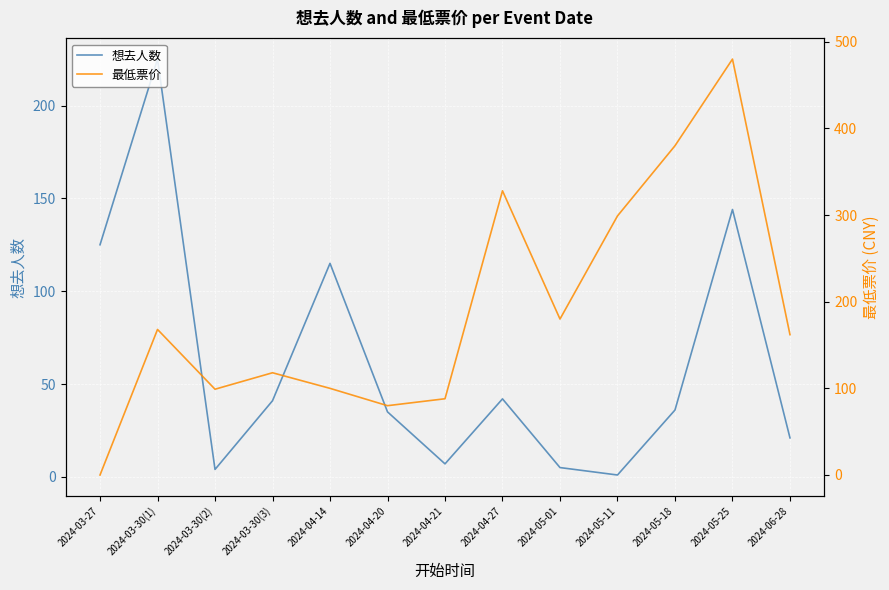

Where is the first local maximum for 最低票价?

2024-03-30(1)